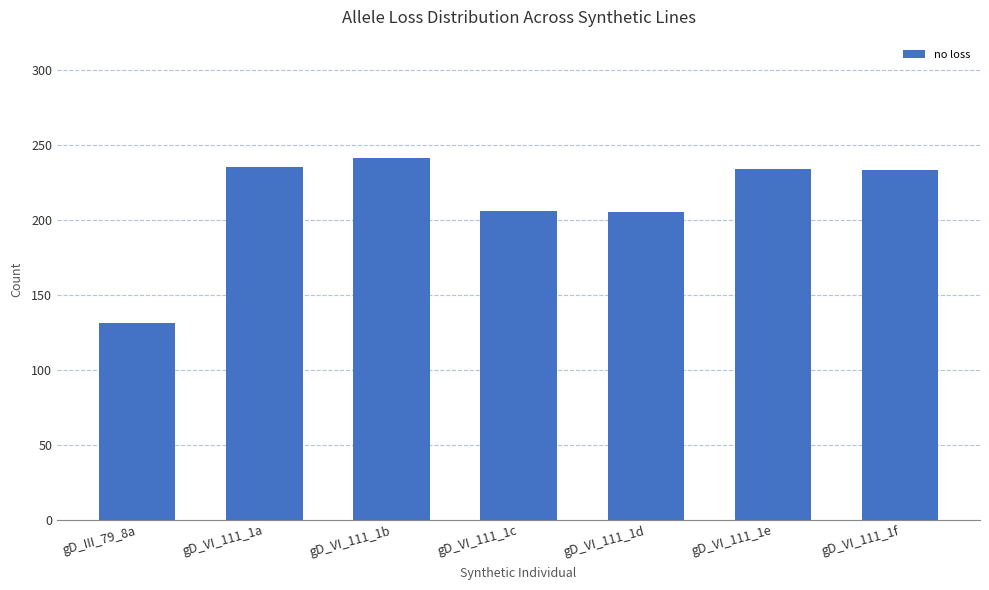

What is the label of the 5th bar from the left?

gD_VI_111_1d